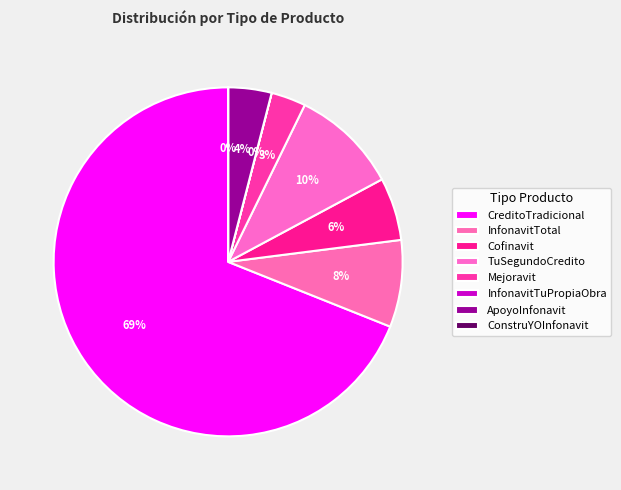

True or false: TuSegundoCredito accounts for 10% of the total.

True